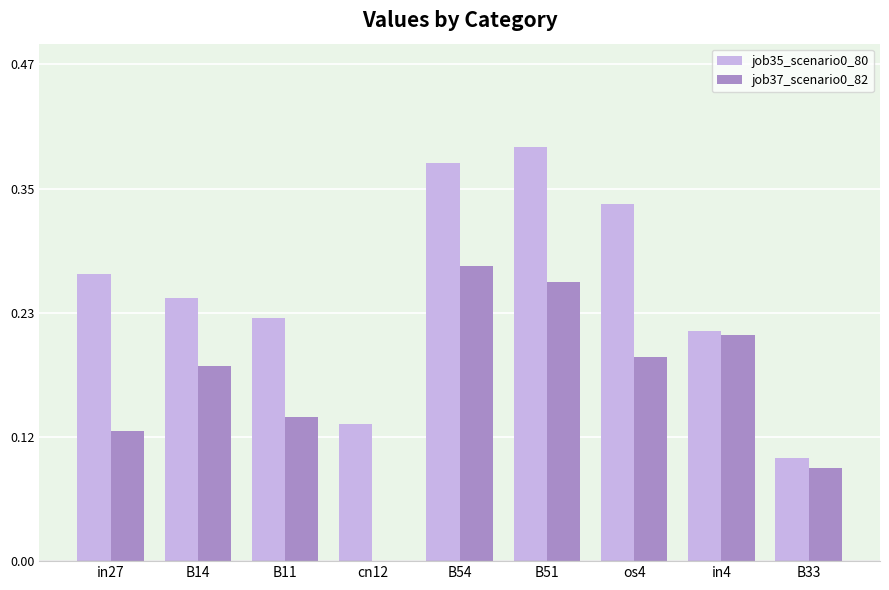

How many categories are shown in the chart?

9